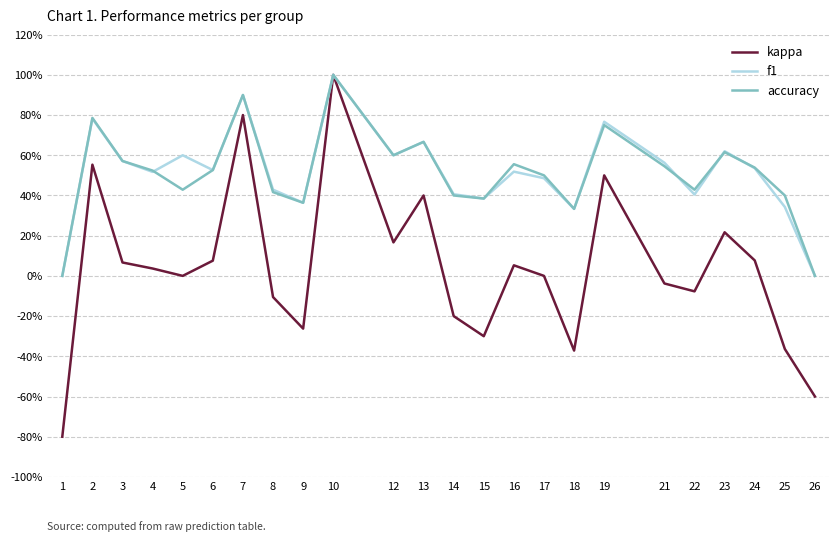

Which series has the largest range (max minus min)?

kappa